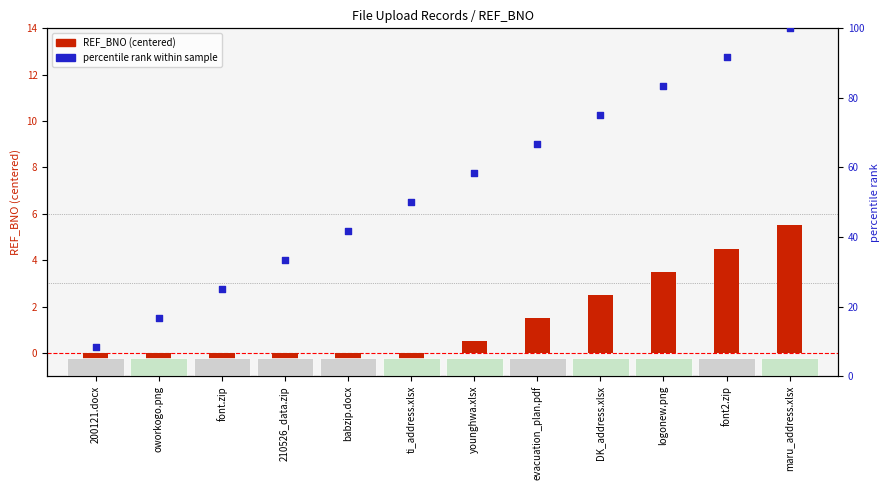

Is the value of REF_BNO (centered) at logonew.png greater than the value of percentile rank at ti_address.xlsx?

No